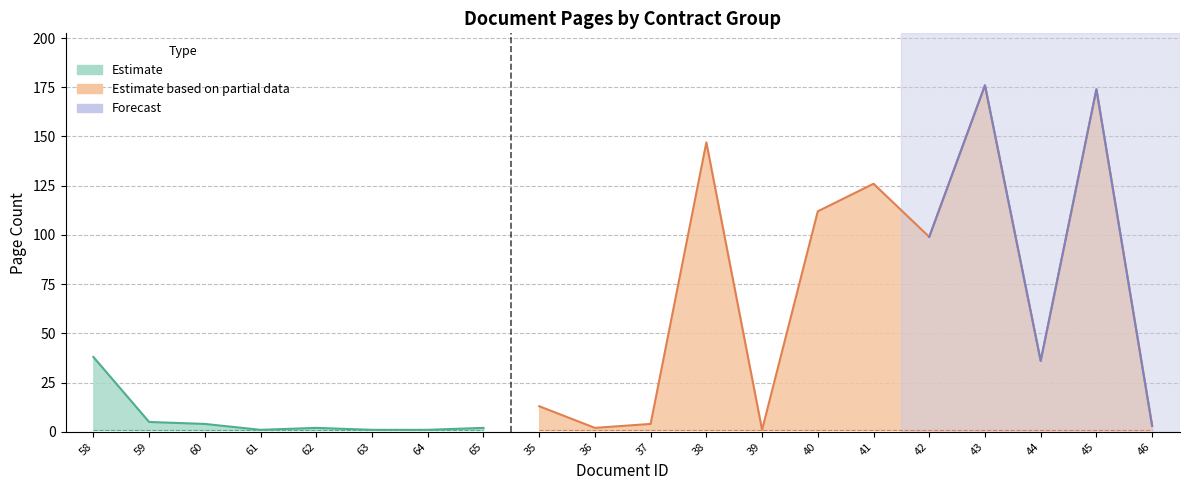

Reading left to right, list all the values displayed in this chart.

pageEnd: 38	5	4	1	2	1	1	2	13	2	4	147	1	112	126	99	176	36	174	3
pageStart: 1	1	1	1	1	1	1	1	1	1	1	1	1	1	1	1	1	1	1	1
doc_id: 58	59	60	61	62	63	64	65	35	36	37	38	39	40	41	42	43	44	45	46